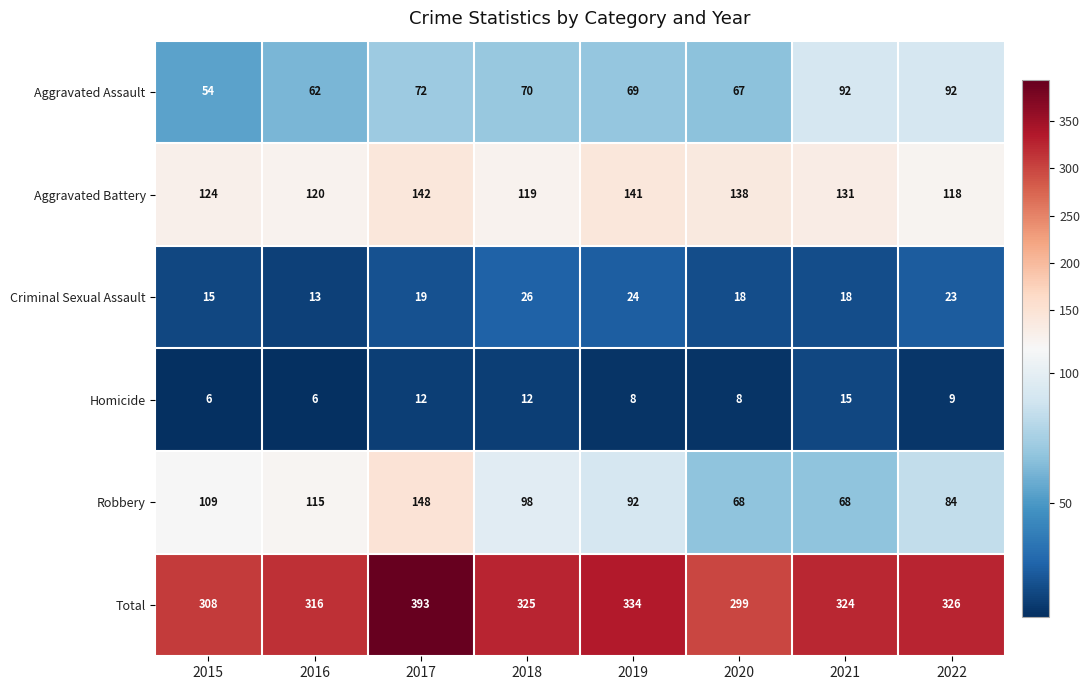

Rank the series at 2015 from highest to lowest value.

Total, Aggravated Battery, Robbery, Aggravated Assault, Criminal Sexual Assault, Homicide